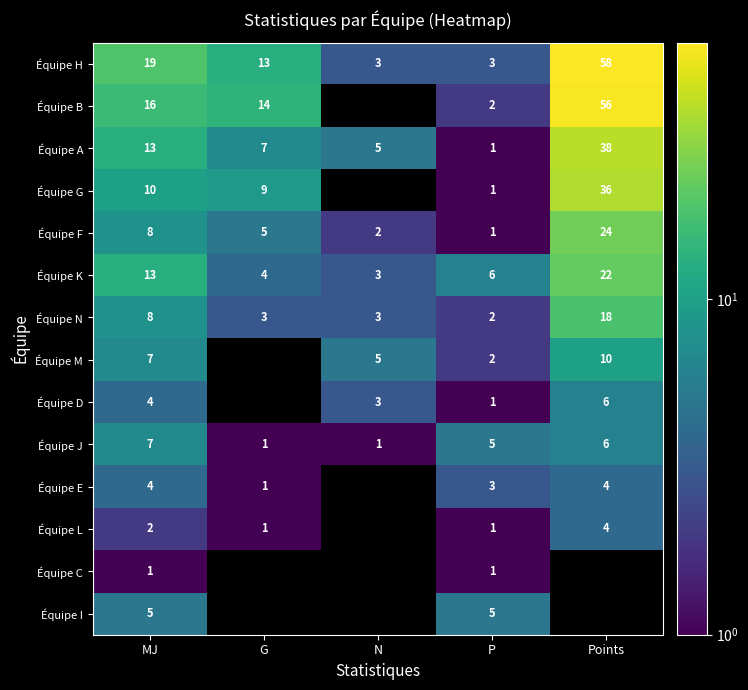

The value of Équipe A at N is 8. True or false?

False